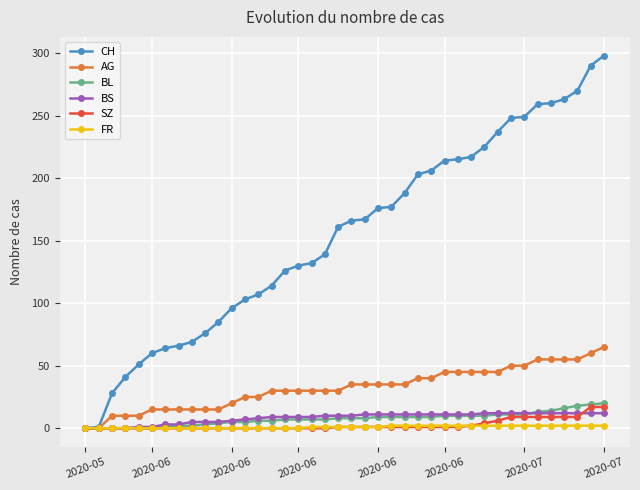

Which series has the largest total across all categories?

CH